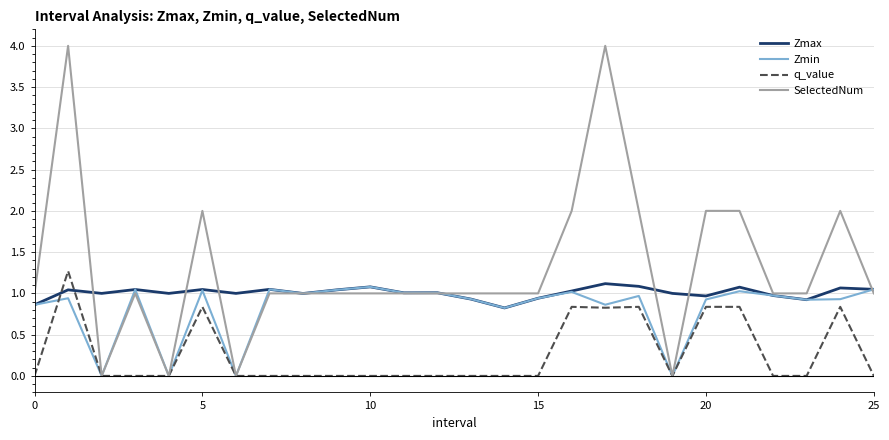

Which series has the largest range (max minus min)?

SelectedNum